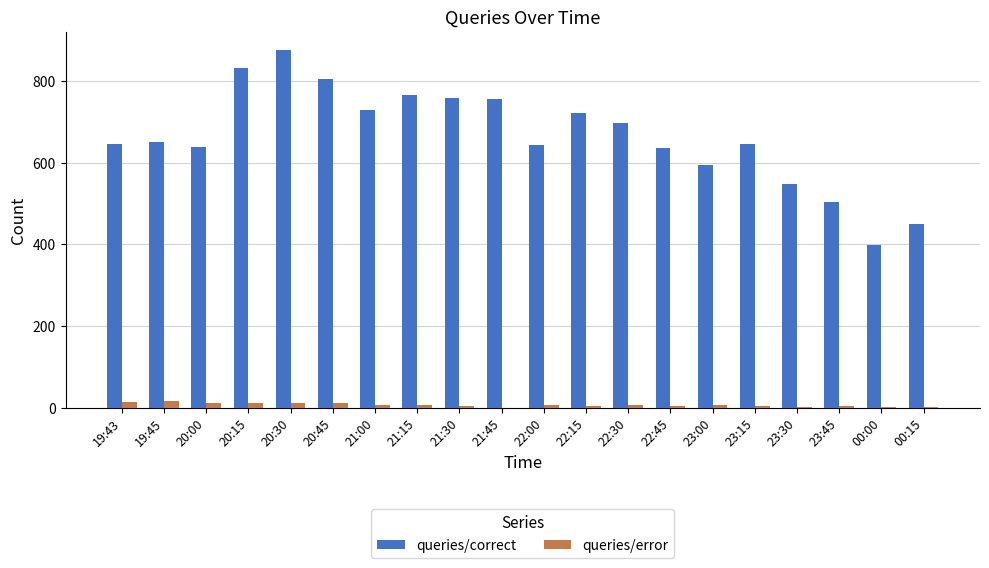

At which category is the sum across all series the highest?

20:30